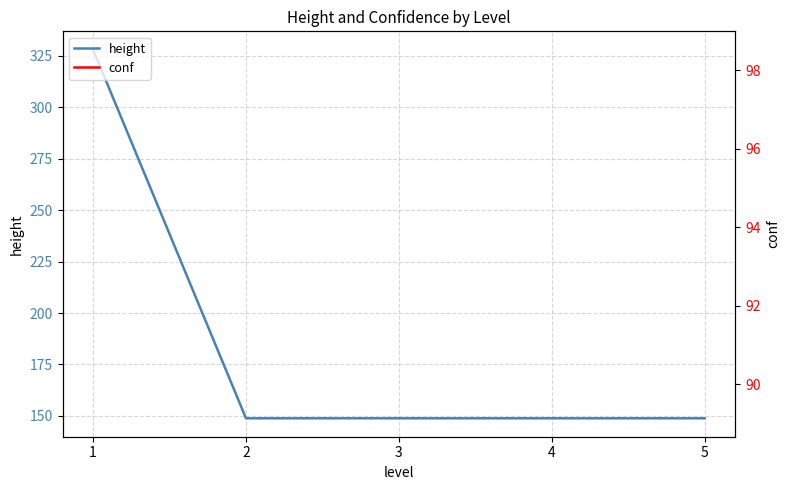

What is the average value of the height series?

184.7